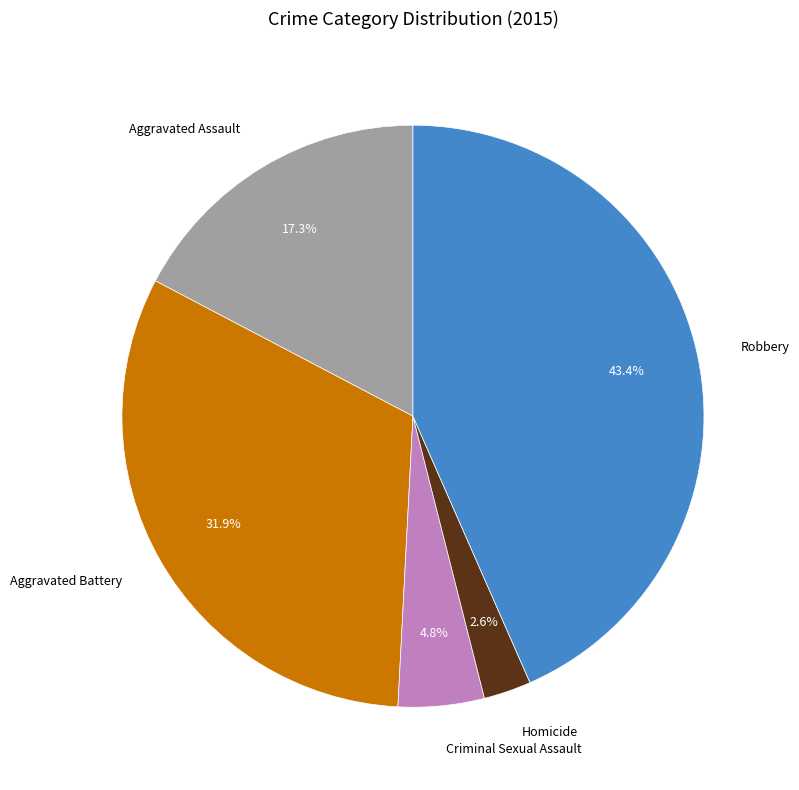

Rank the categories by value from lowest to highest.

Homicide, Criminal Sexual Assault, Aggravated Assault, Aggravated Battery, Robbery